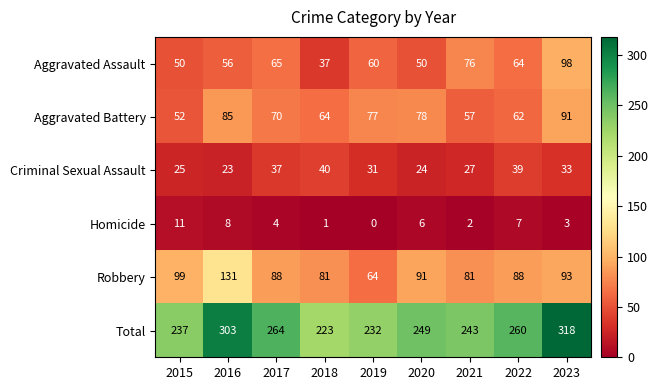

At 2015, list the series in order from largest to smallest.

Total, Robbery, Aggravated Battery, Aggravated Assault, Criminal Sexual Assault, Homicide